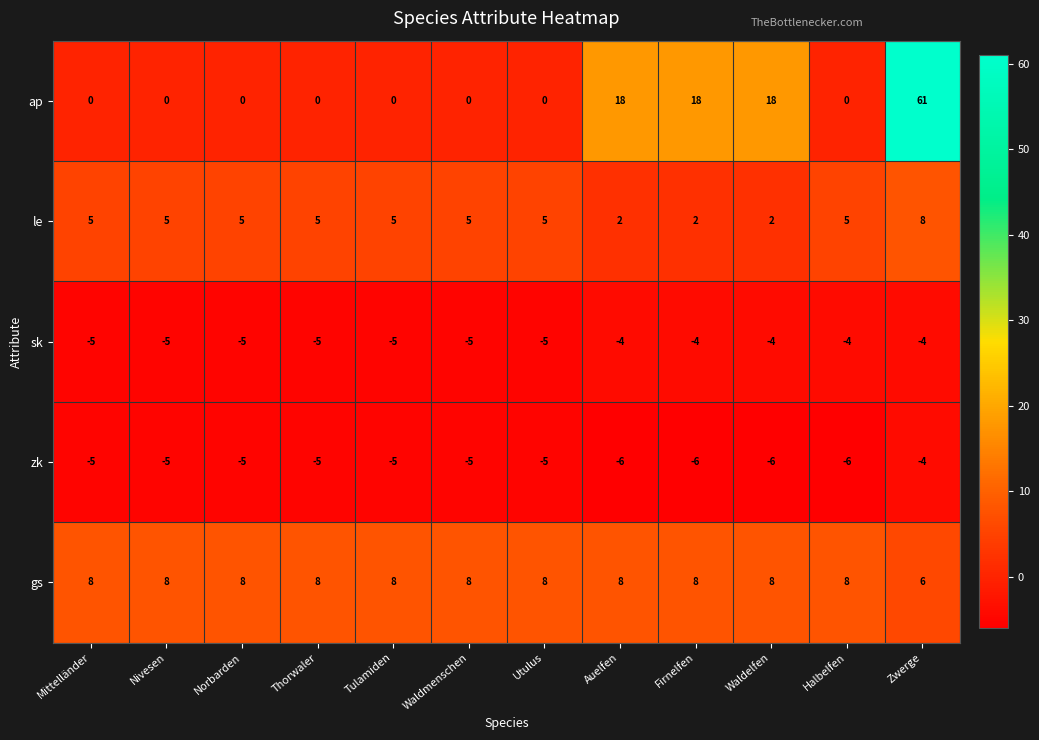

How many zk values are between -6 and -5?

11